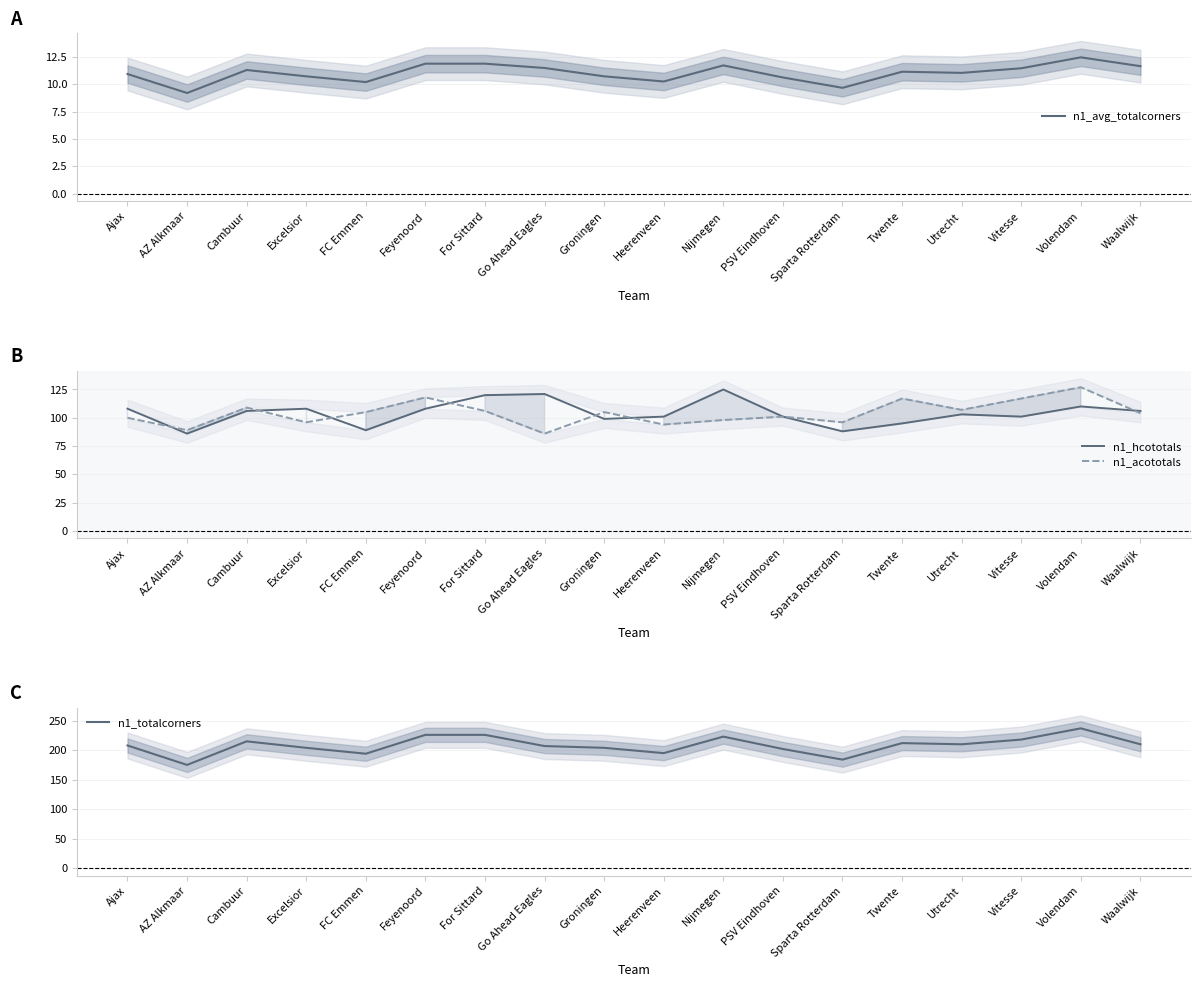

Where is n1_totalcorners nearest to the value 206?

Go Ahead Eagles